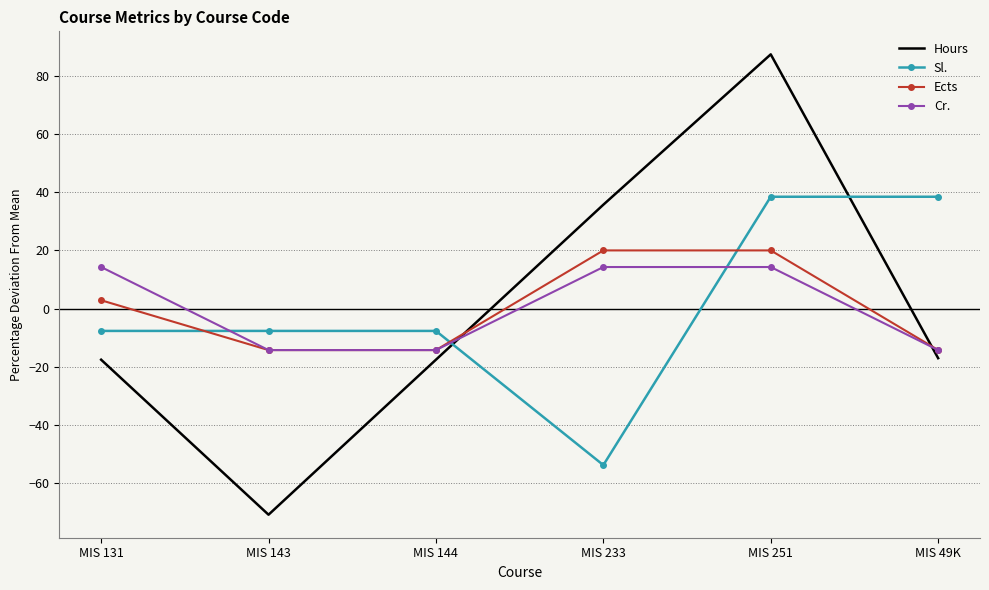

What is the difference between the highest and lowest values at MIS 251?

73.2